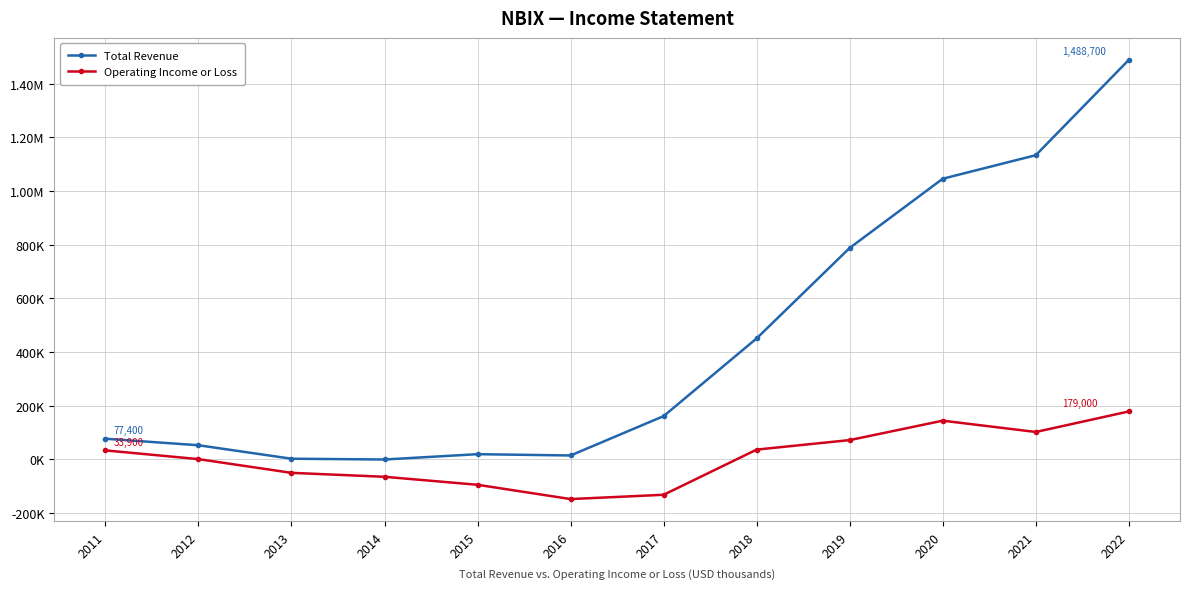

What are all the series names shown in the legend?

Total Revenue, Operating Income or Loss